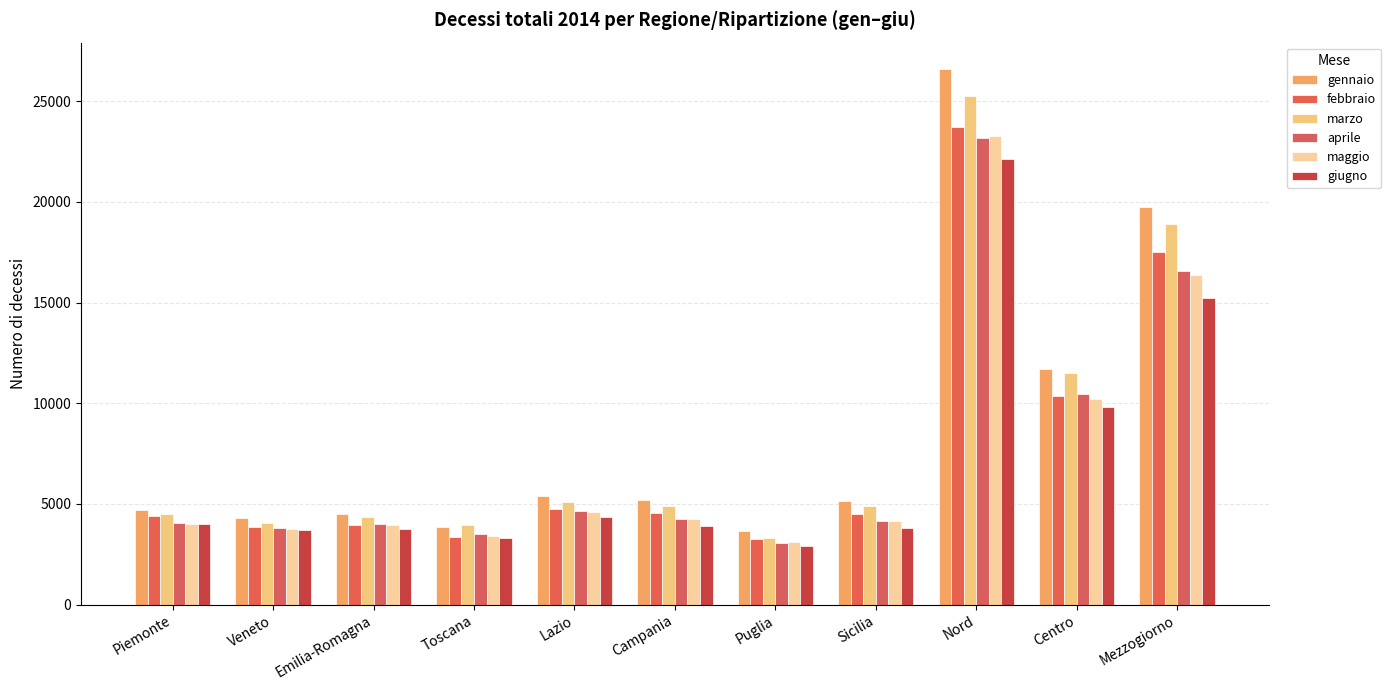

Reading left to right, what are all the values shown in this chart?

gennaio: 4715	4315	4514	3857	5386	5210	3657	5163	26582	11693	19730
febbraio: 4387	3851	3945	3357	4727	4536	3249	4518	23739	10337	17514
marzo: 4519	4042	4347	3934	5111	4912	3329	4911	25247	11518	18902
aprile: 4037	3809	3987	3512	4665	4273	3081	4162	23176	10466	16562
maggio: 3984	3770	3938	3413	4616	4247	3093	4139	23271	10206	16370
giugno: 3993	3685	3729	3280	4328	3908	2911	3811	22115	9801	15246